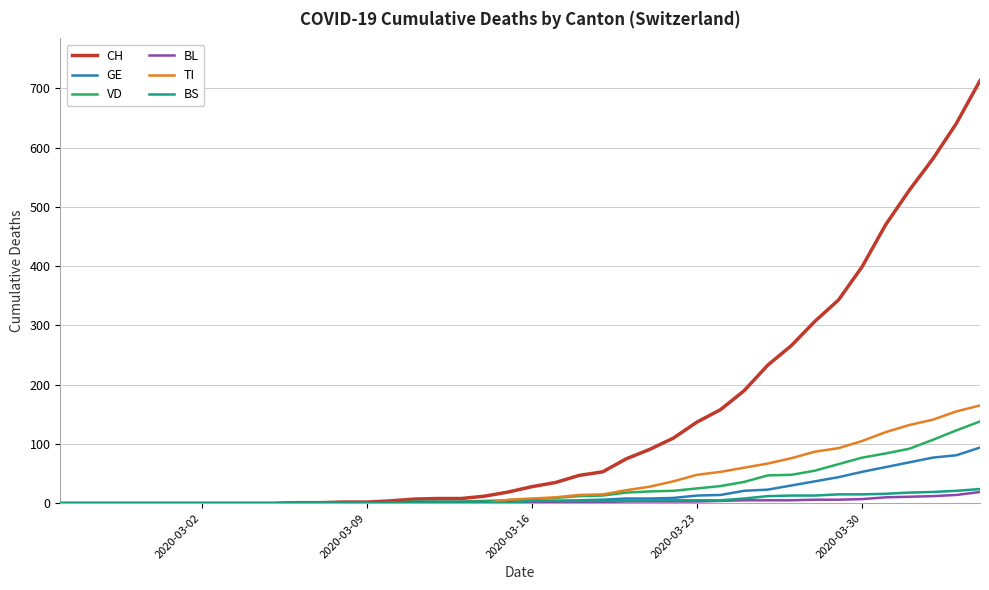

At how many categories does at least one series exceed 483?

4